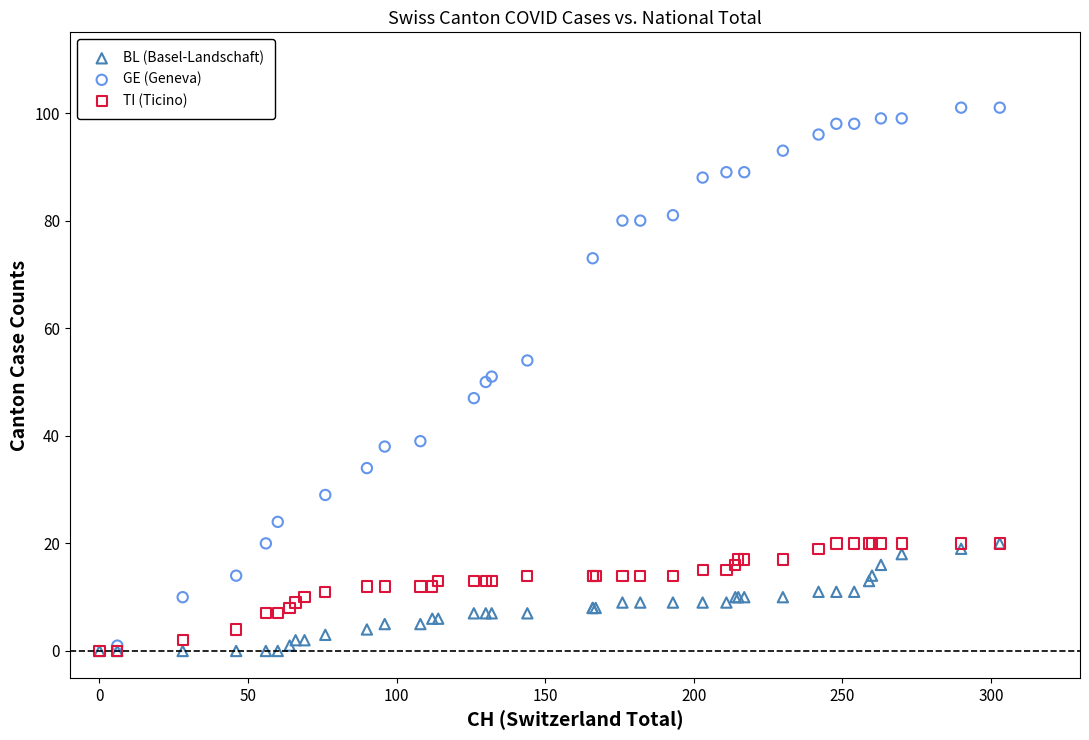

Which series has the largest Y range (max minus min)?

GE (Geneva)